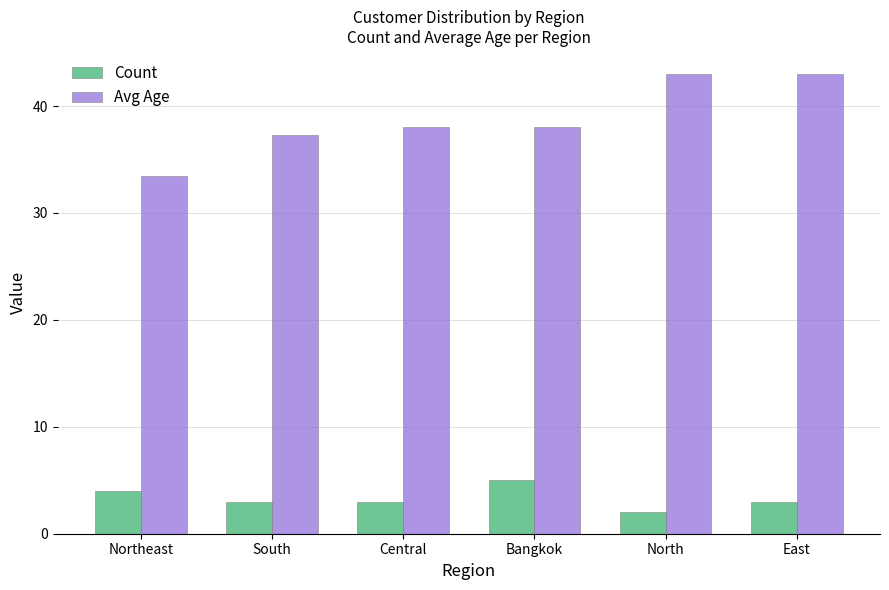

What is the value of the Count bar at the 1st from the left?

4.0